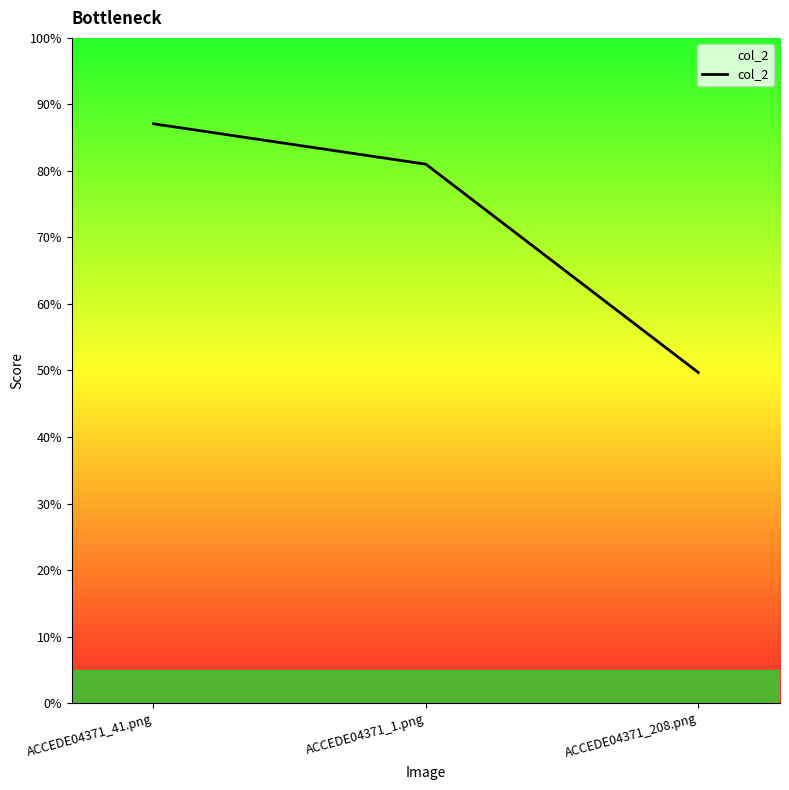

Is this an area chart (filled region under the line)?

Yes